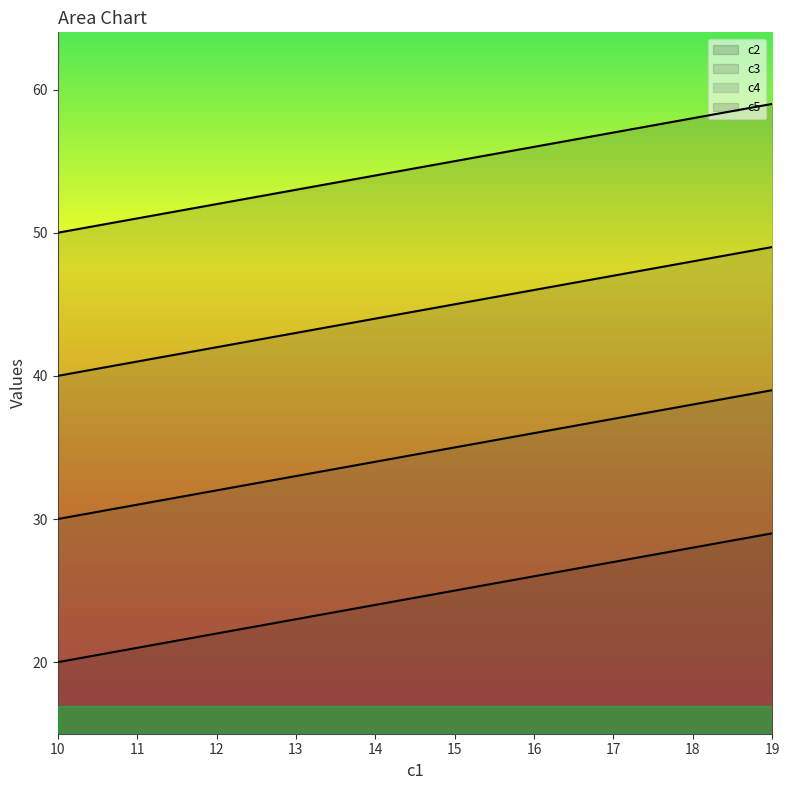

What is the value of the c4 point at the 2nd from the left?

41